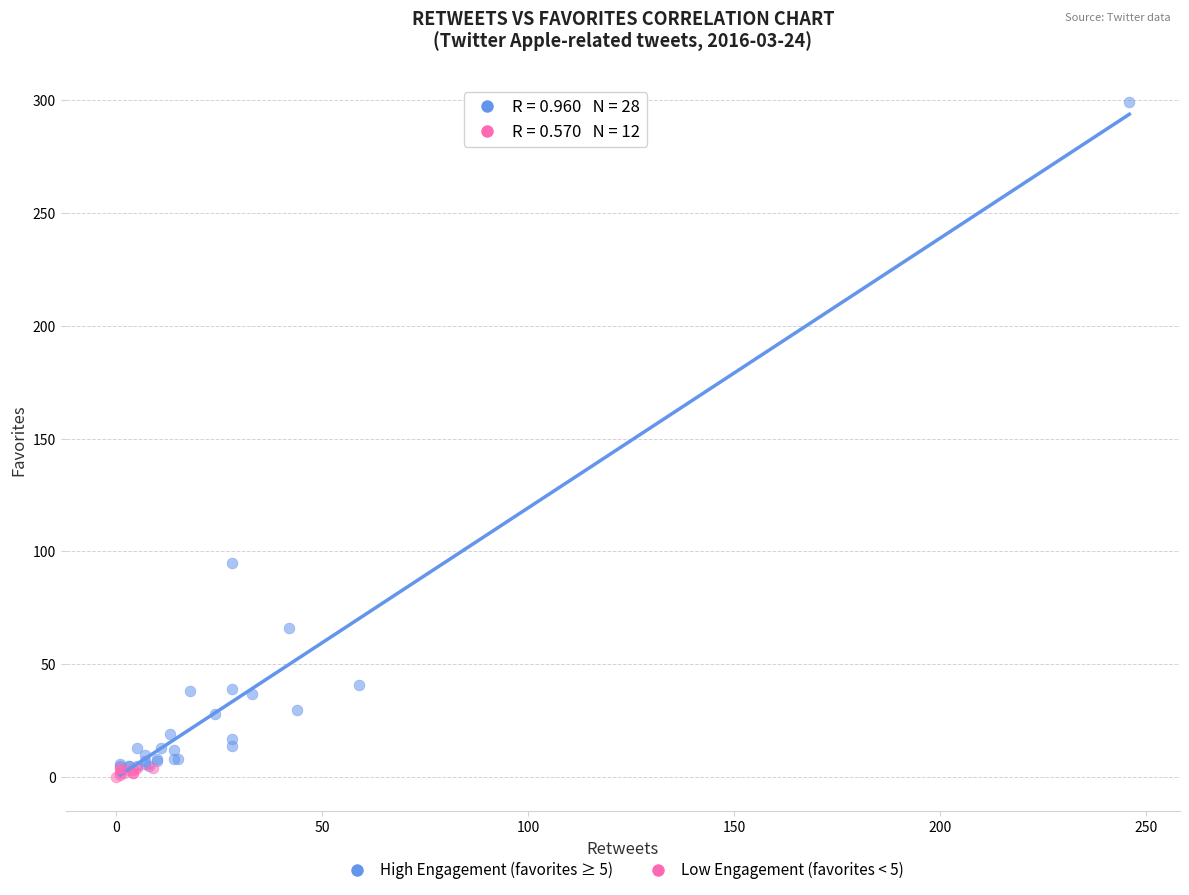

Which series contains the highest Y value?

High Engagement (favorites ≥ 5)